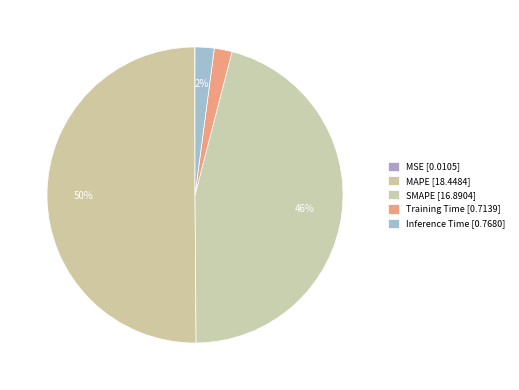

How much of the chart is everything except SMAPE?

54.1%